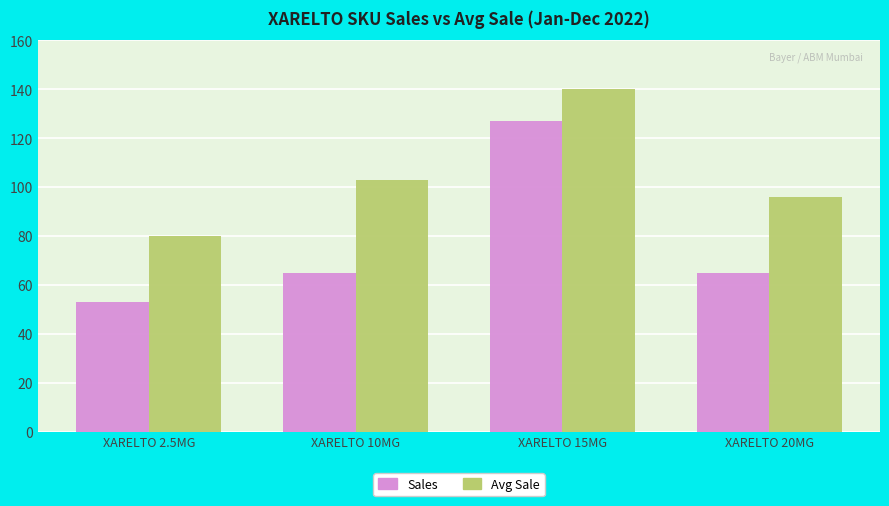

List the series in order of their peak value, lowest first.

Sales, Avg Sale